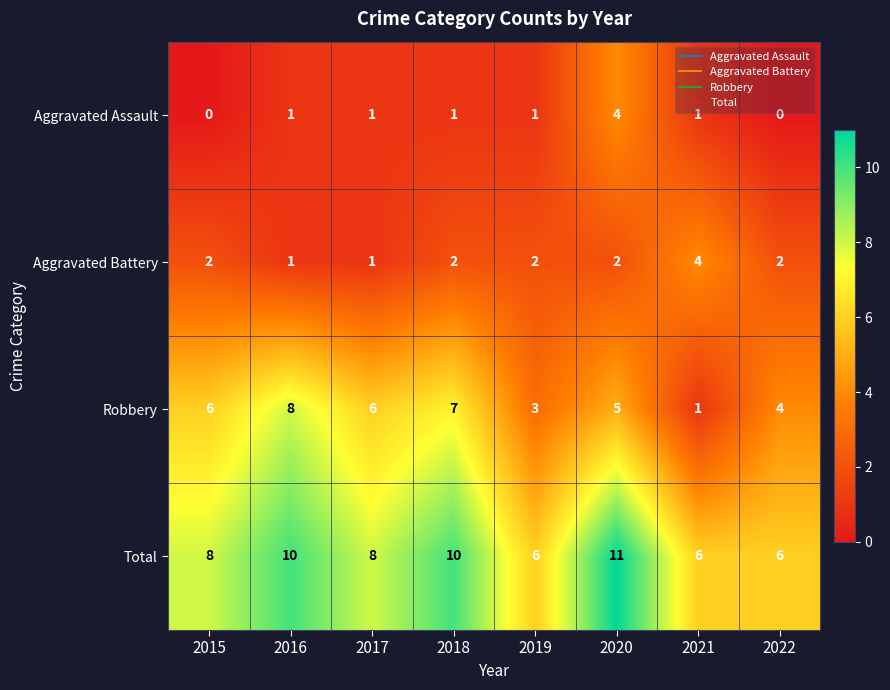

What is the sum of the Robbery values at 2022 and 2017?

10